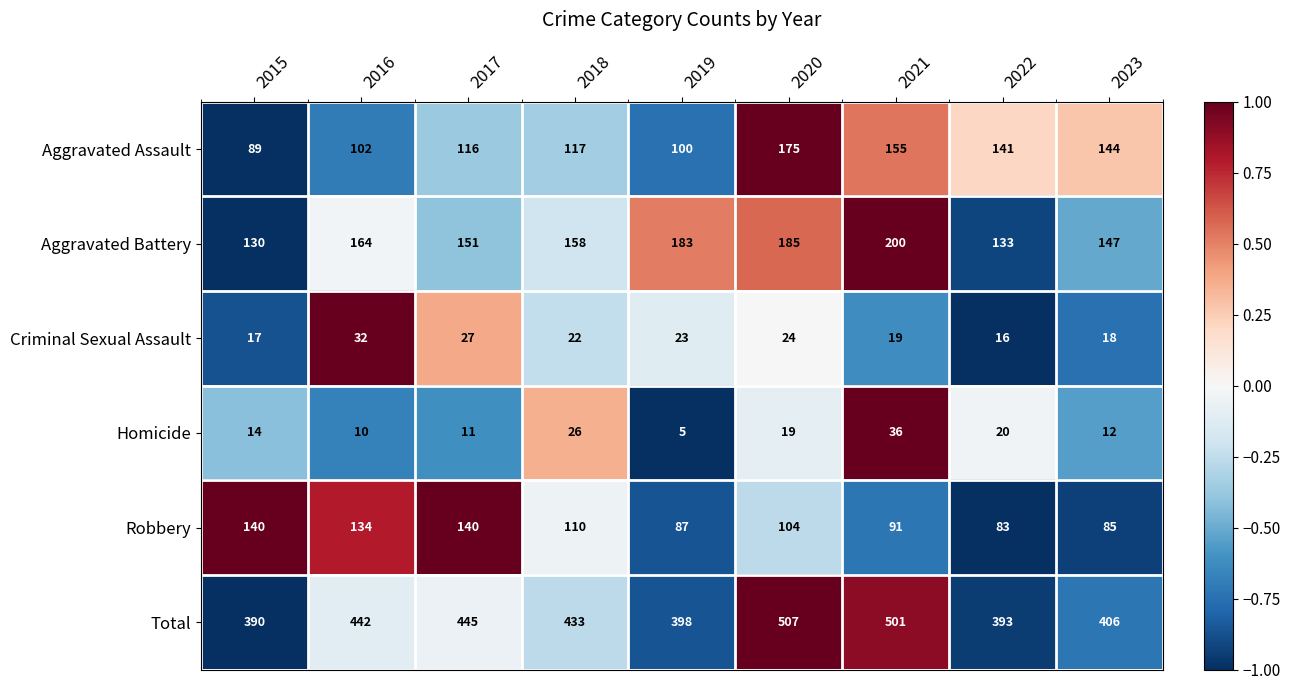

What is the difference between the Robbery values at 2017 and 2023?

55